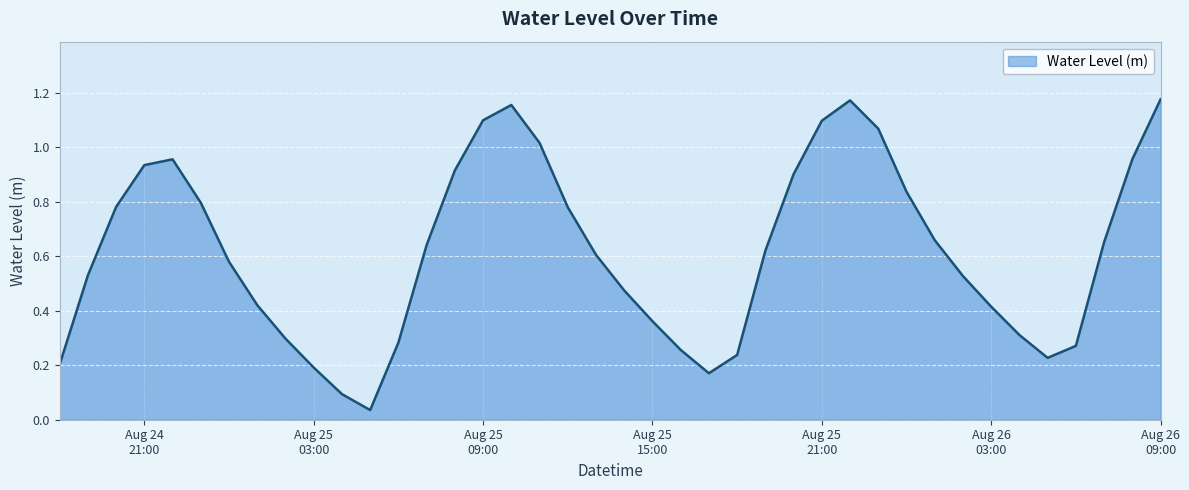

How many interior local peaks (higher than both neighbors) does the data have?

3